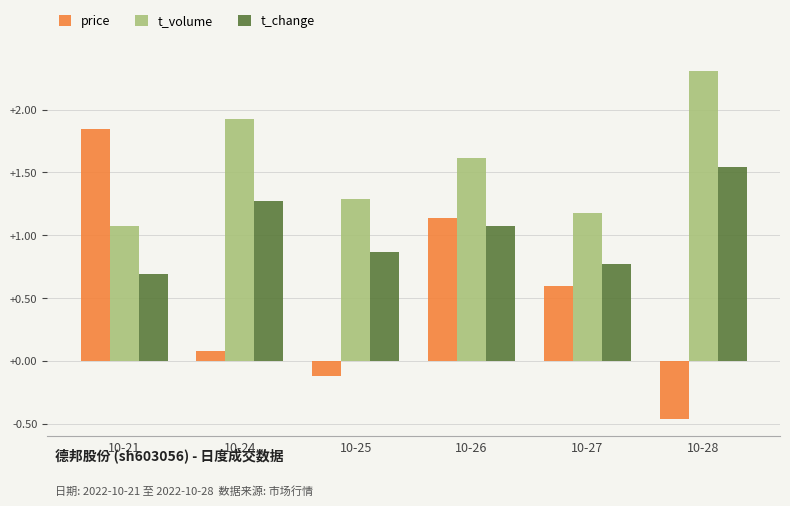

How many categories are shown in the chart?

6